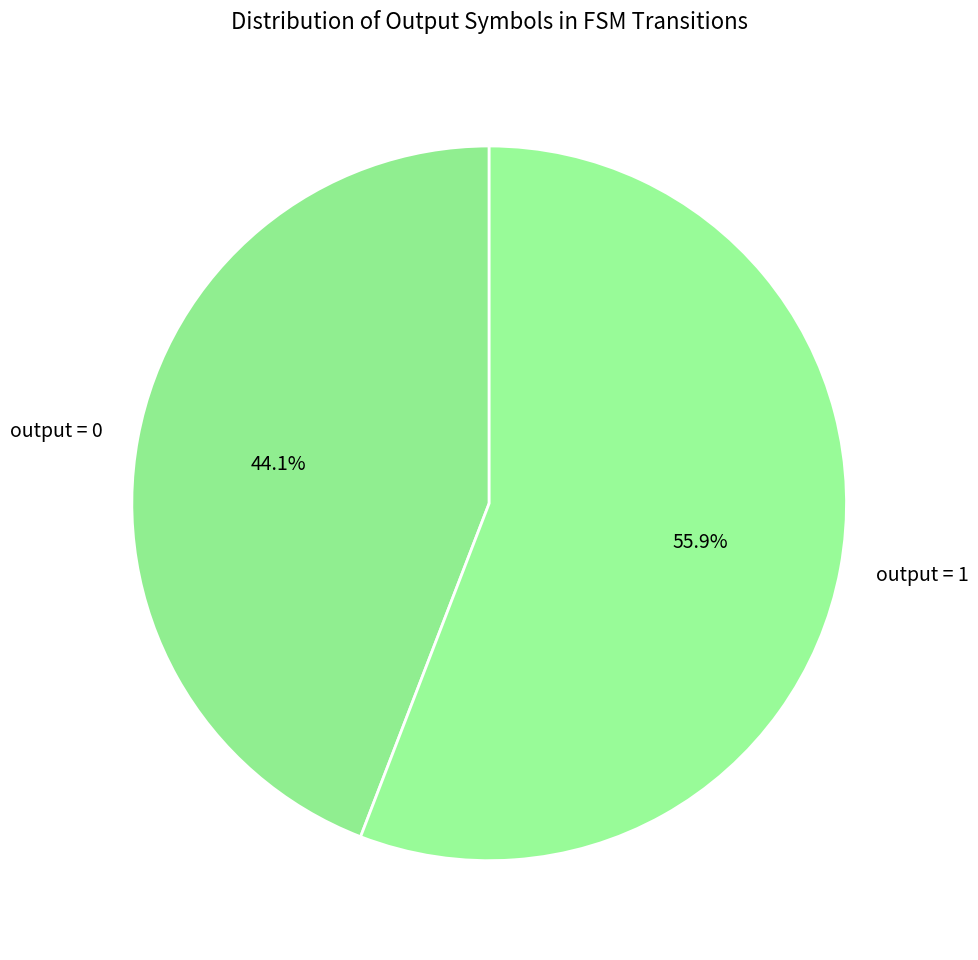

To the nearest percent, what is the difference between the largest and smallest slice percentages?

12%